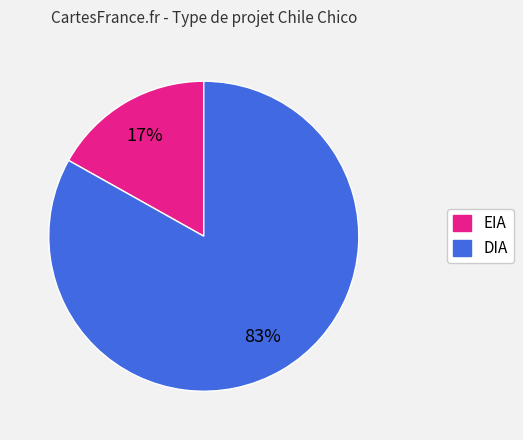

To the nearest percent, what is the combined percentage of EIA and DIA?

100%